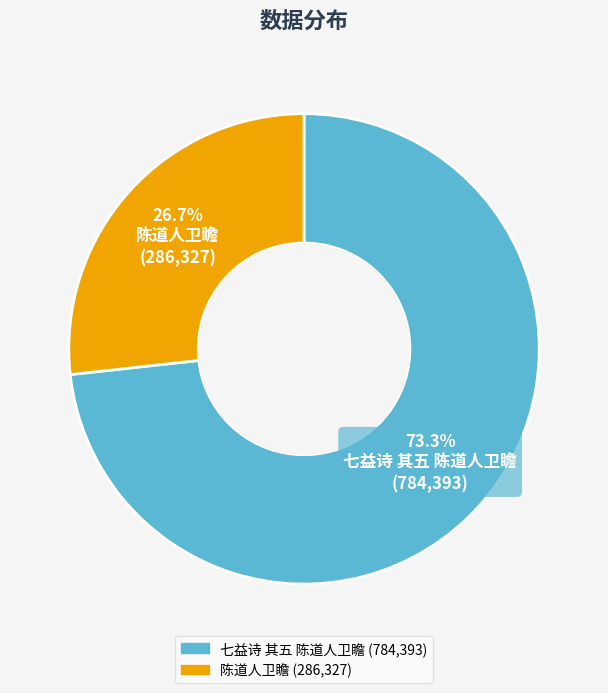

Approximately how many times larger is the value at 陈道人卫瞻 compared to 七益诗 其五 陈道人卫瞻?

0.4